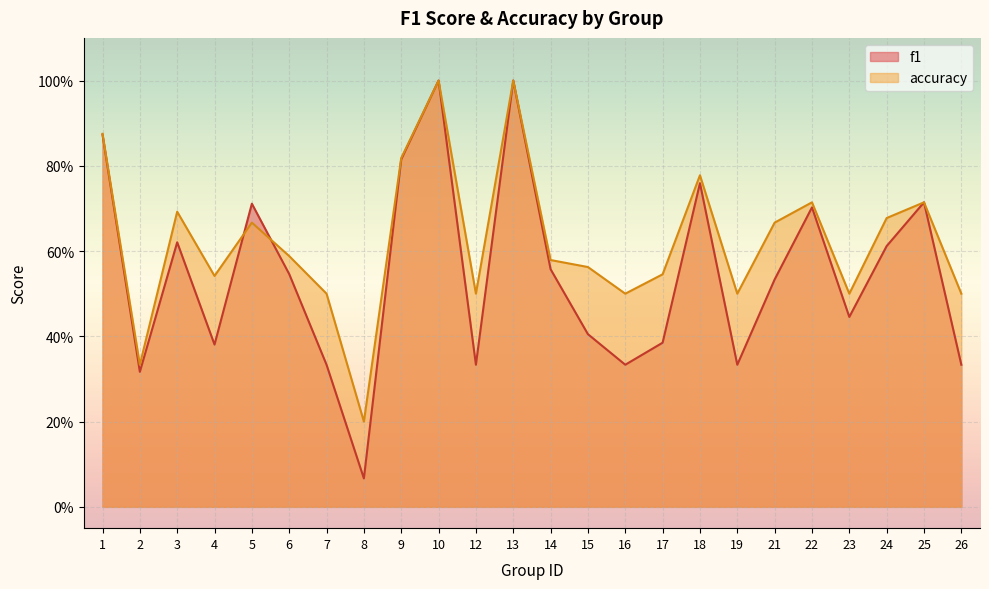

The value of f1 at 23 is 0.8. True or false?

False